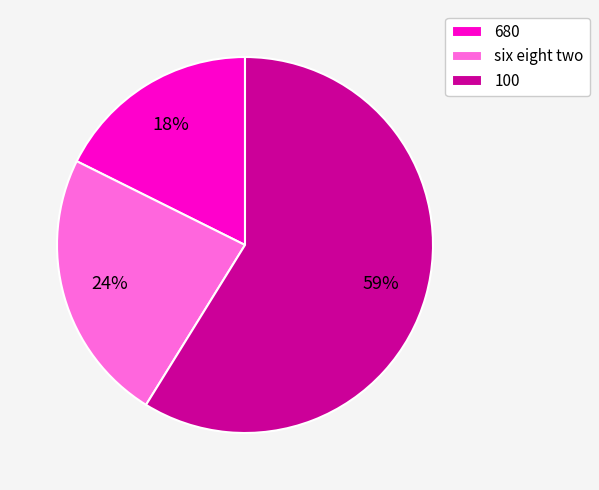

What is the smallest slice in the pie chart?

680